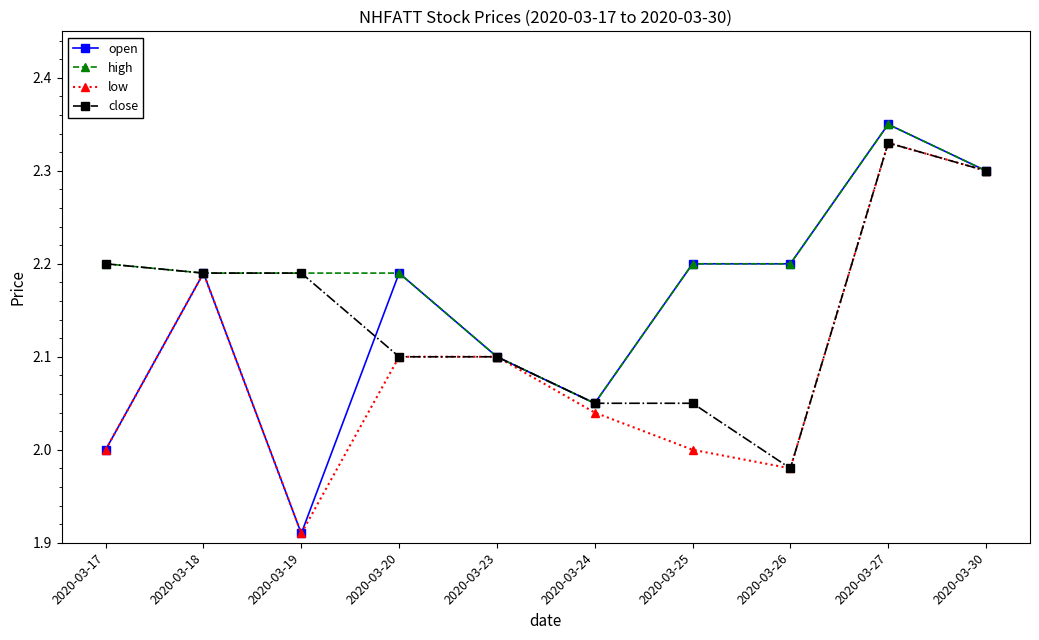

Count the open values in the range 2 to 3.

9